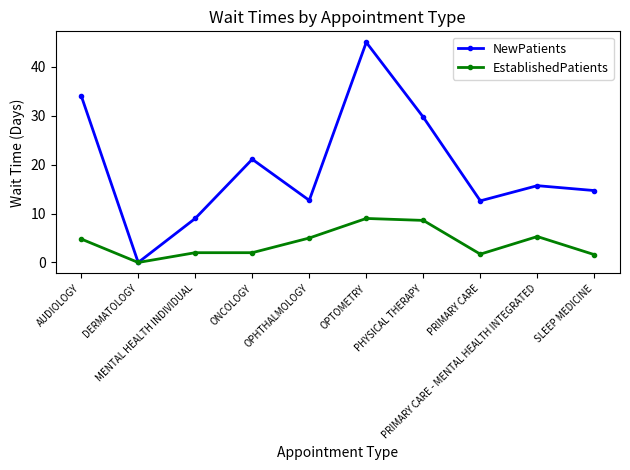

List the series in order of their peak value, highest first.

NewPatients, EstablishedPatients